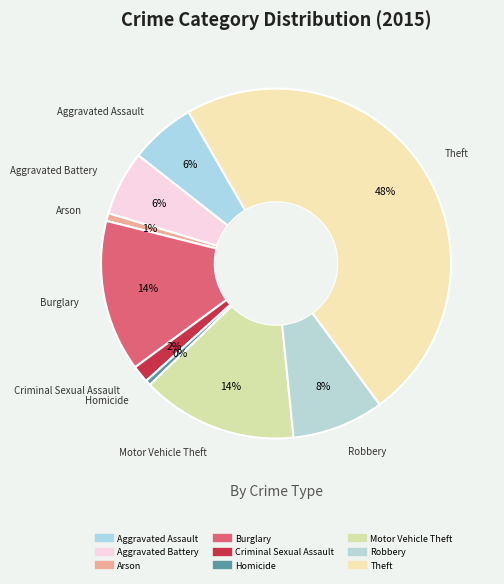

Approximately how many times larger is the value at Aggravated Assault compared to Burglary?

0.4